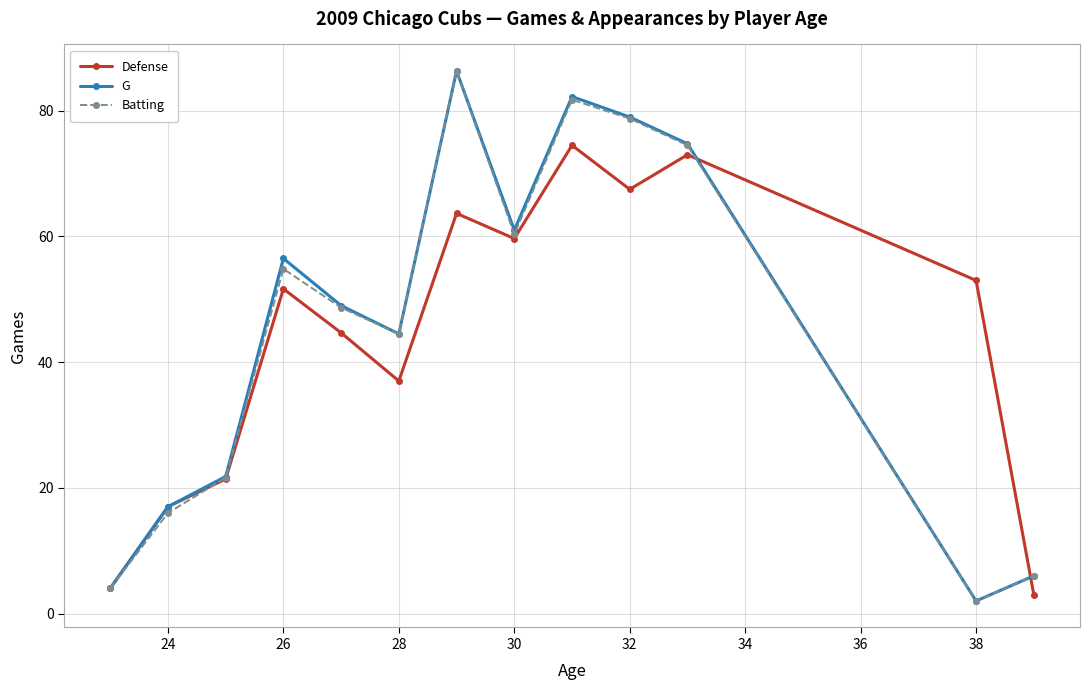

How many lines are shown in the chart?

3